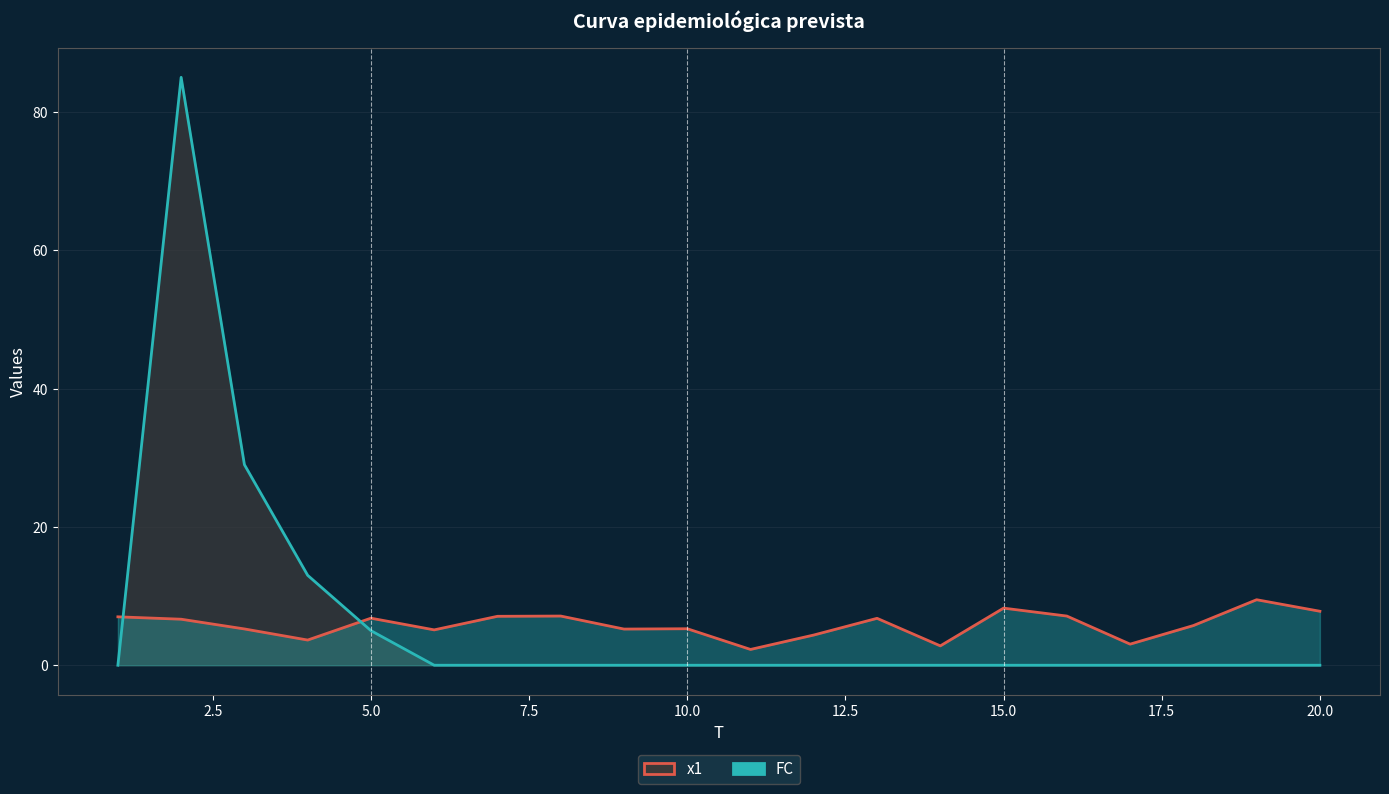

The value of x1 at 12 is 4.5. True or false?

False